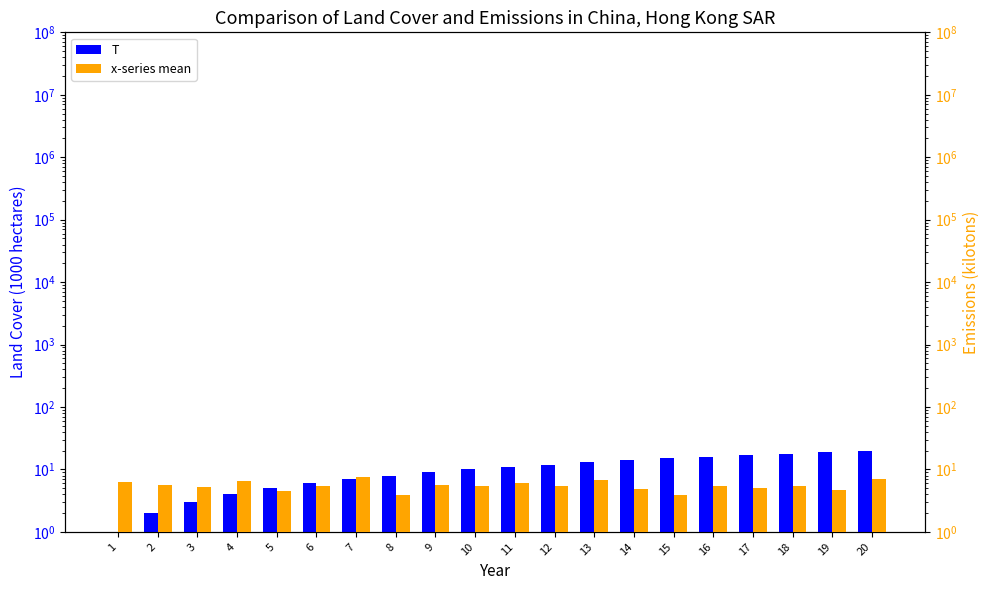

Which series changed the most between 6 and 20?

T